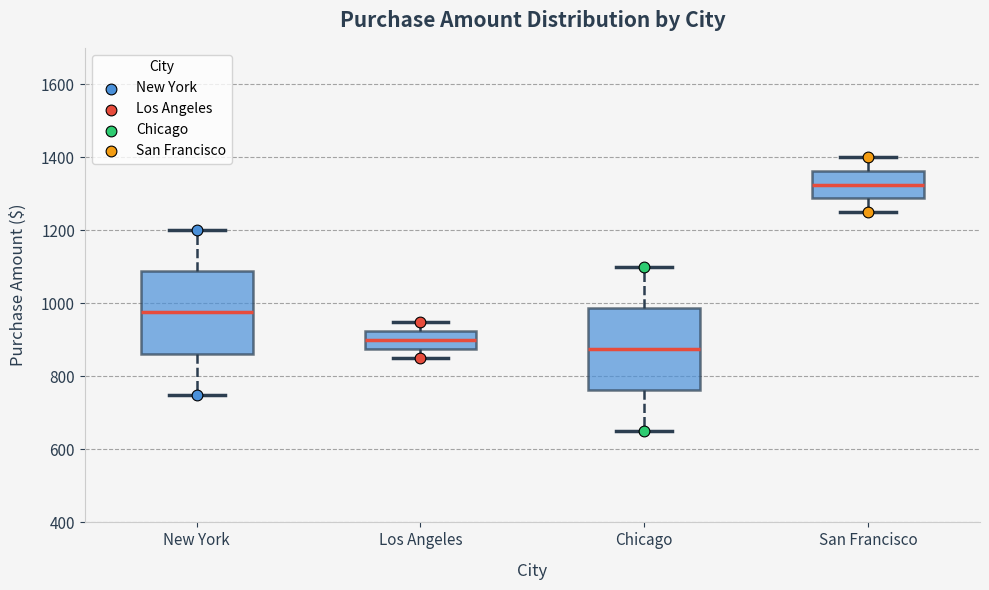

Reading left to right, transcribe this box plot: for each box, give where its median line is, the range the box spans, and where its two whiskers end, as read against the y-axis. The values are not printed on the chart, so give them approximately, as read against the axis.

New York: median 980, box 860 to 1080, whiskers 760 to 1200
Los Angeles: median 900, box 880 to 920, whiskers 860 to 960
Chicago: median 880, box 760 to 980, whiskers 660 to 1100
San Francisco: median 1320, box 1280 to 1360, whiskers 1260 to 1400